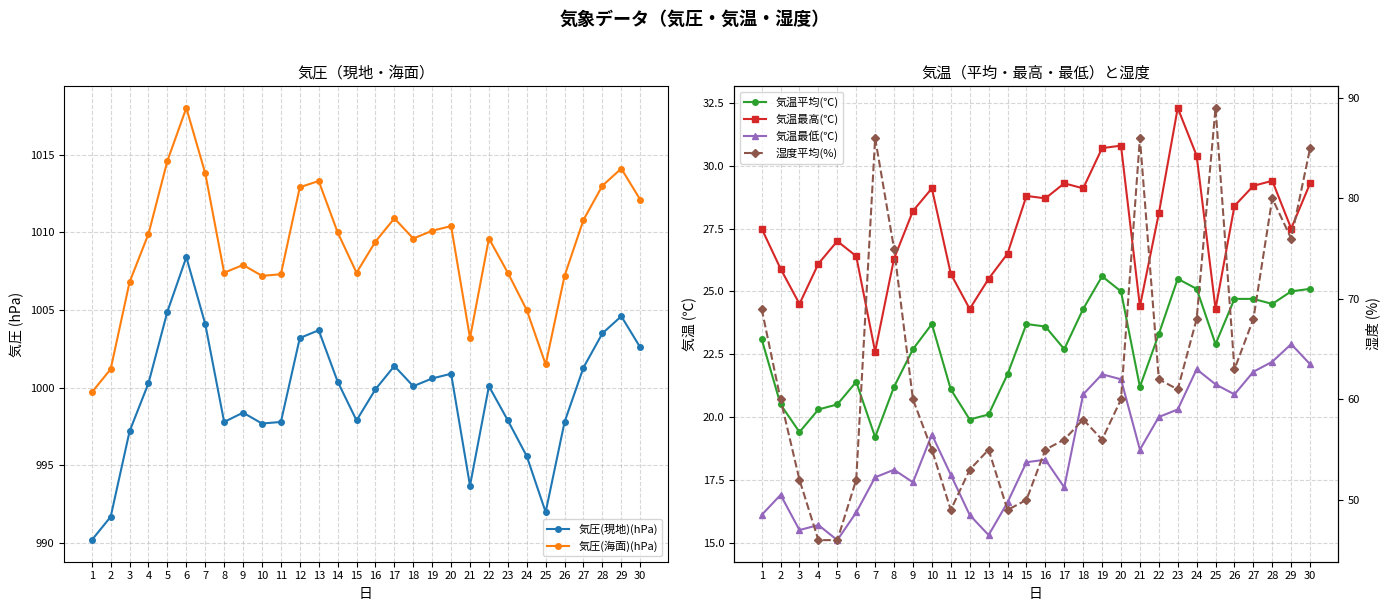

The value of 気圧(現地)(hPa) at 3 is 997.2. True or false?

True